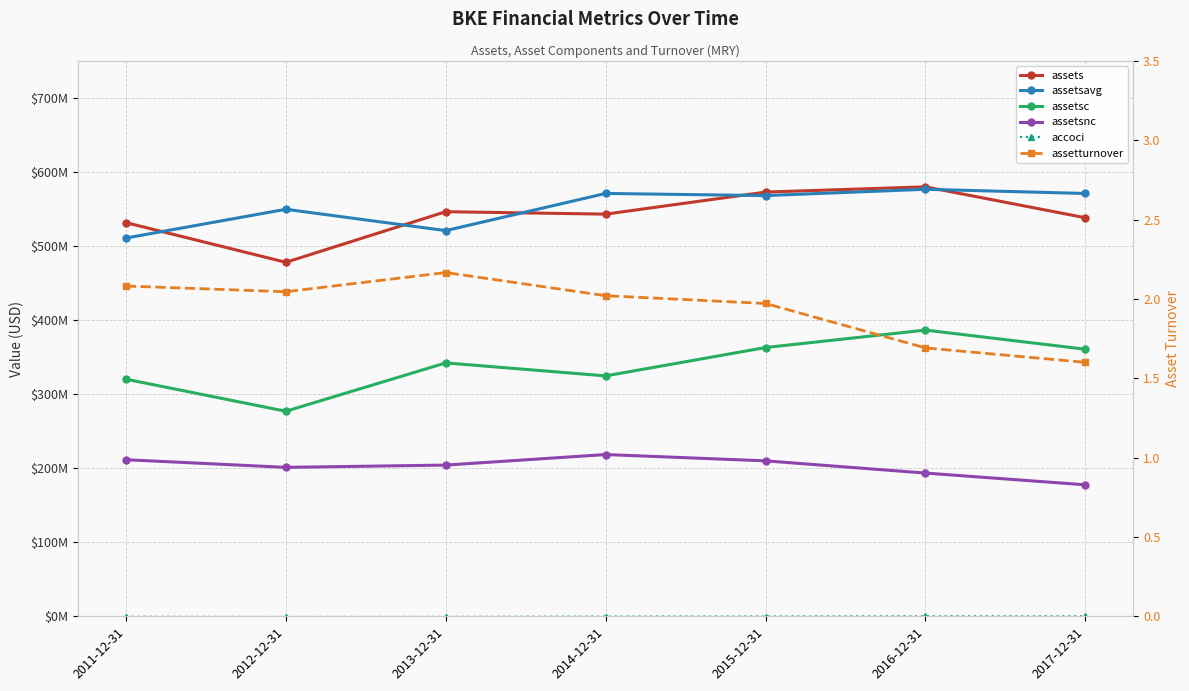

What is the value of the assetsavg point at the 3rd from the left?

520762750.0